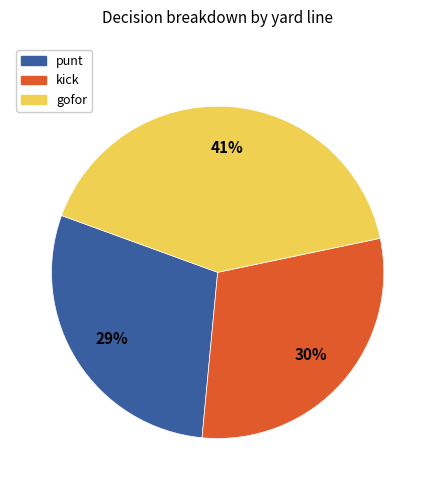

To the nearest percent, what is the average slice percentage?

33%